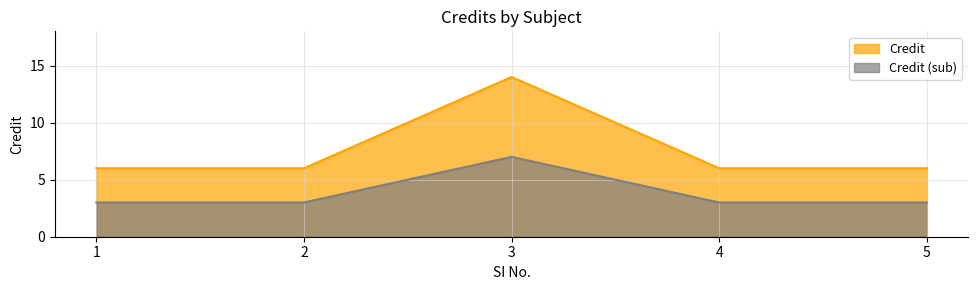

The value at 1 is 2. True or false?

False